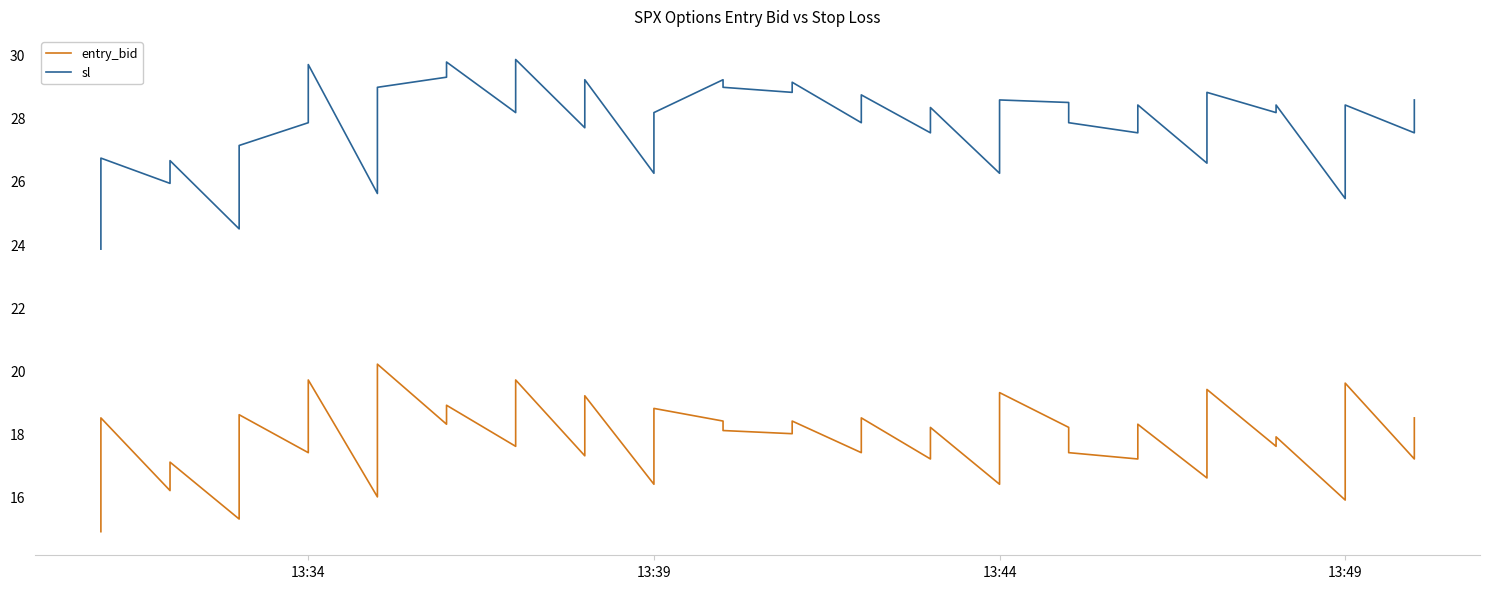

How many categories are shown in the chart?

40